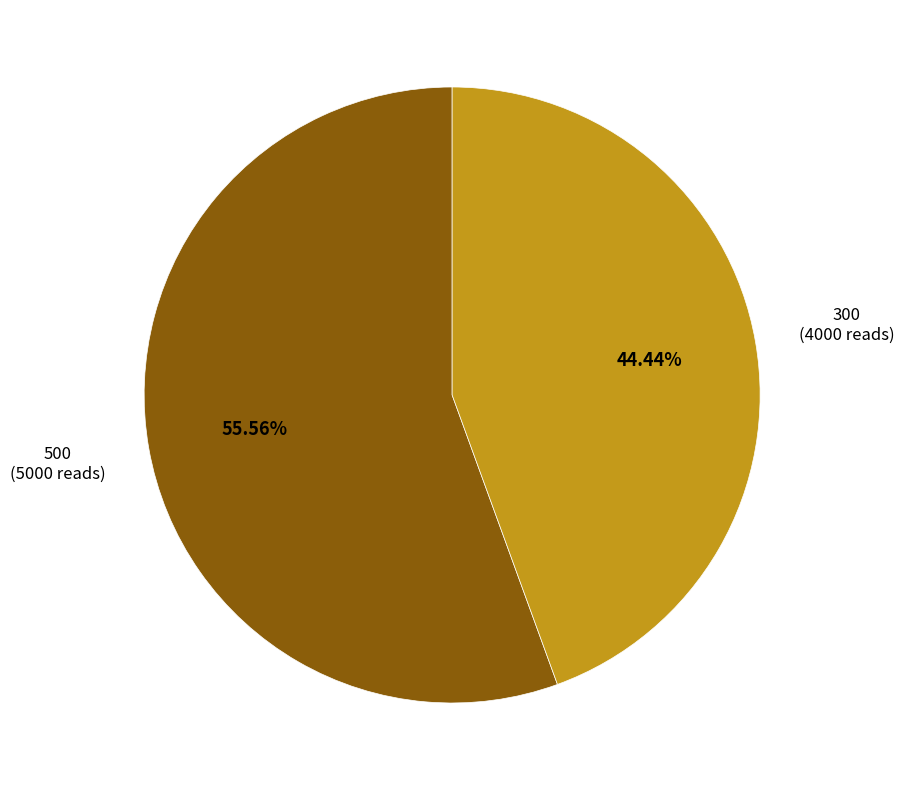

Is the sum of 300 and 500 greater than half?

Yes